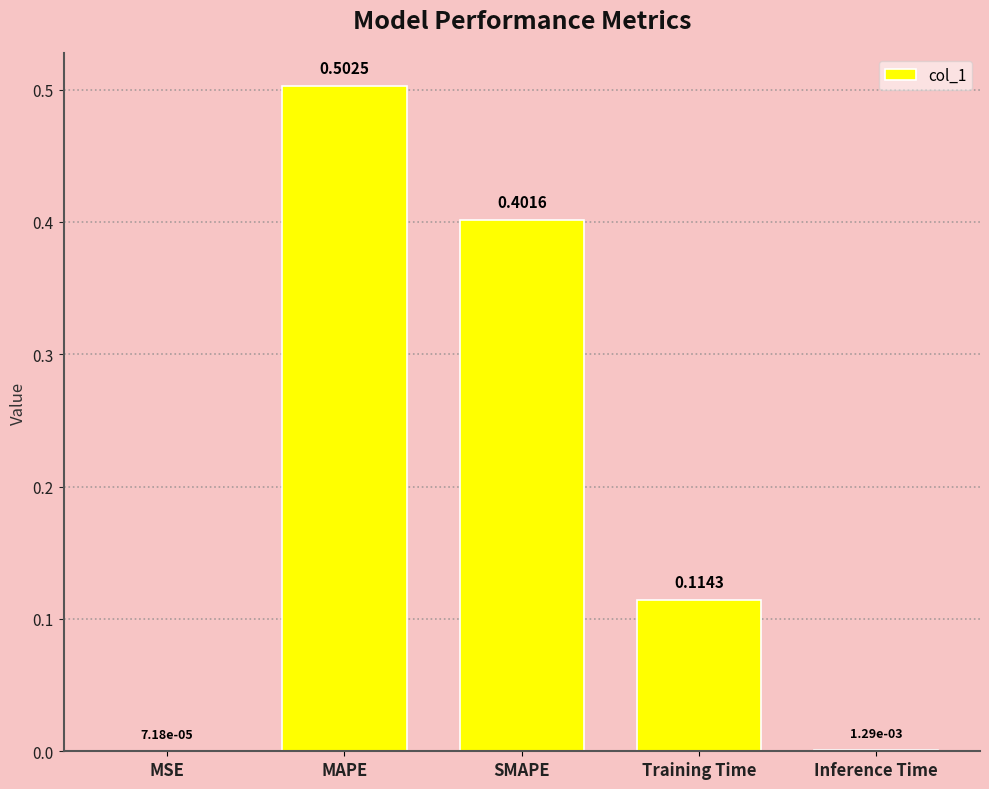

Which label corresponds to the largest value in the chart?

MAPE